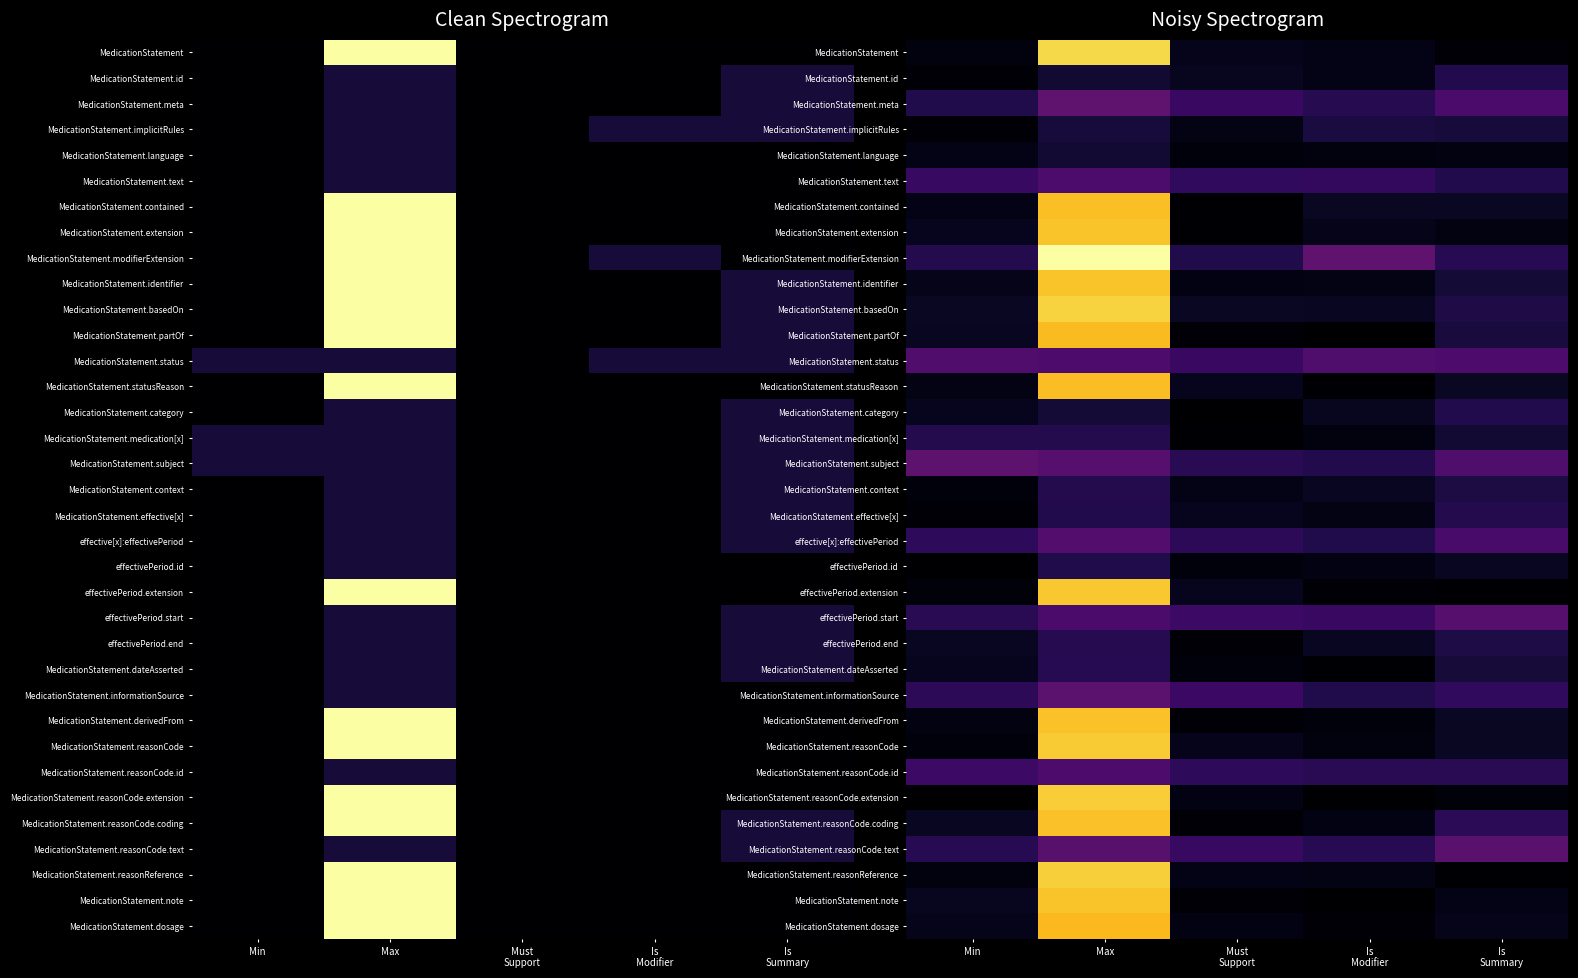

Where is MedicationStatement.status nearest to the value 2?

Must Support